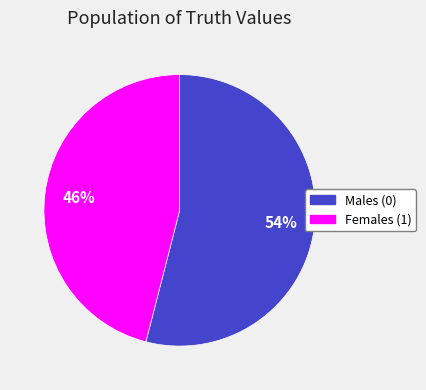

To the nearest percent, what portion does Males (0) represent?

54%